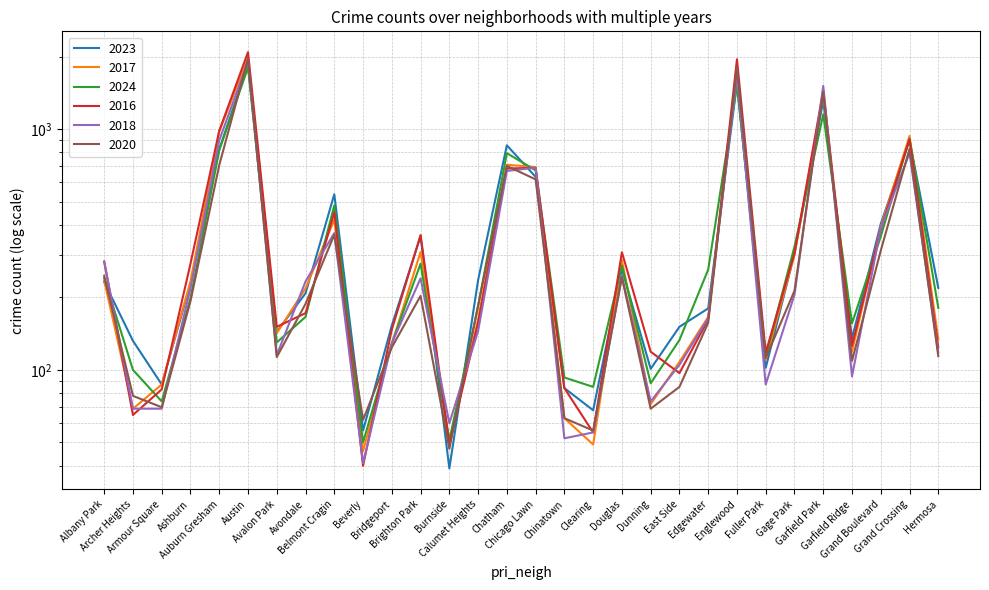

How many interior local peaks does the 2020 series have?

8